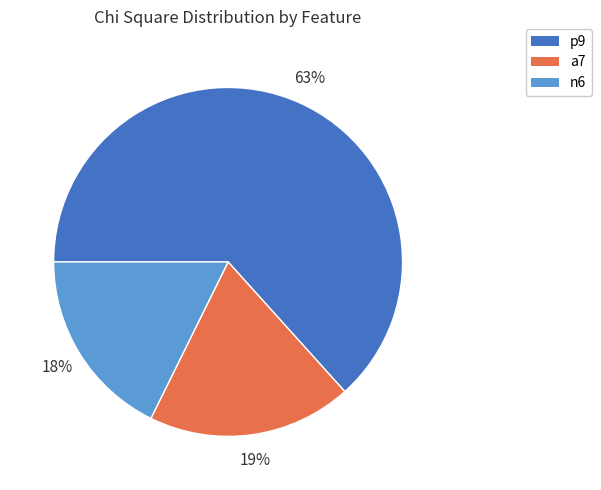

Combined, do a7 and n6 account for over 50%?

No